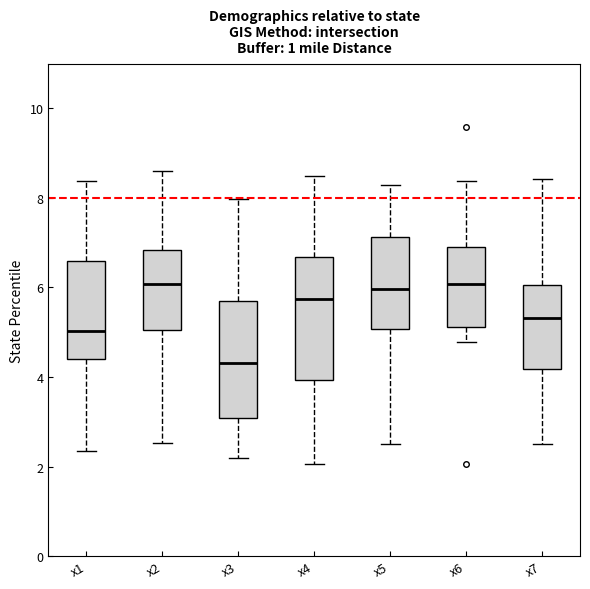

Reading left to right, transcribe this box plot: for each box, give where its median line is, the range the box spans, and where its two whiskers end, as read against the y-axis. The values are not printed on the chart, so give them approximately, as read against the axis.

x1: median 5.0, box 4.4 to 6.6, whiskers 2.4 to 8.4
x2: median 6.0, box 5.0 to 6.8, whiskers 2.6 to 8.6
x3: median 4.4, box 3.0 to 5.6, whiskers 2.2 to 8.0
x4: median 5.8, box 4.0 to 6.6, whiskers 2.0 to 8.4
x5: median 6.0, box 5.0 to 7.2, whiskers 2.4 to 8.2
x6: median 6.0, box 5.2 to 6.8, whiskers 4.8 to 8.4
x7: median 5.4, box 4.2 to 6.0, whiskers 2.6 to 8.4